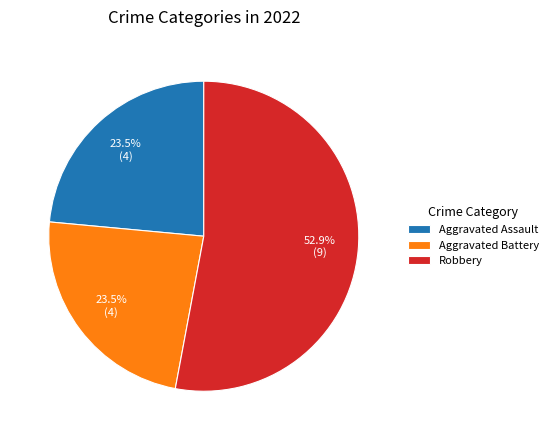

Is Robbery the majority of the pie?

Yes